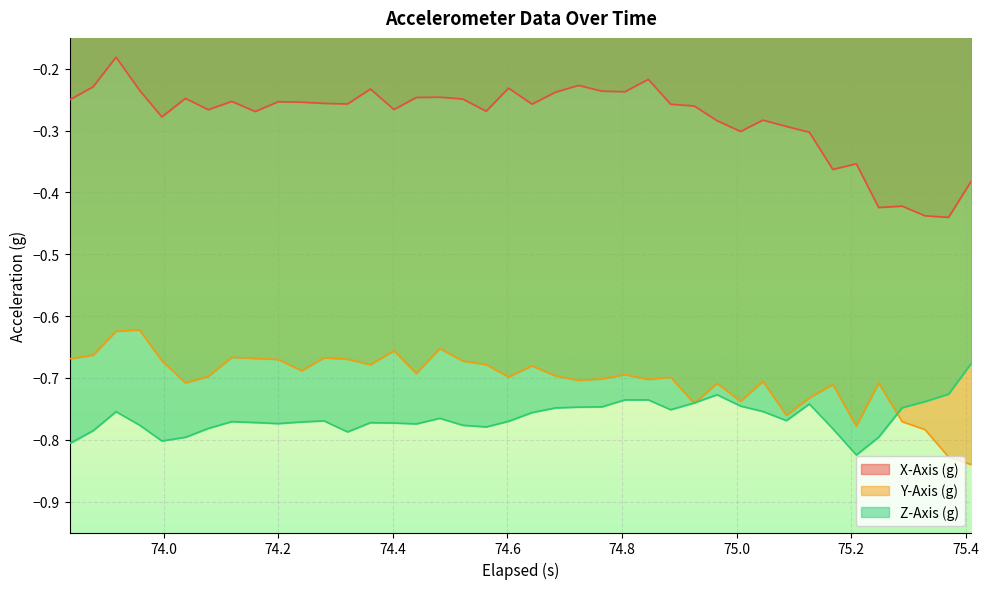

Count the number of data series in this chart.

3